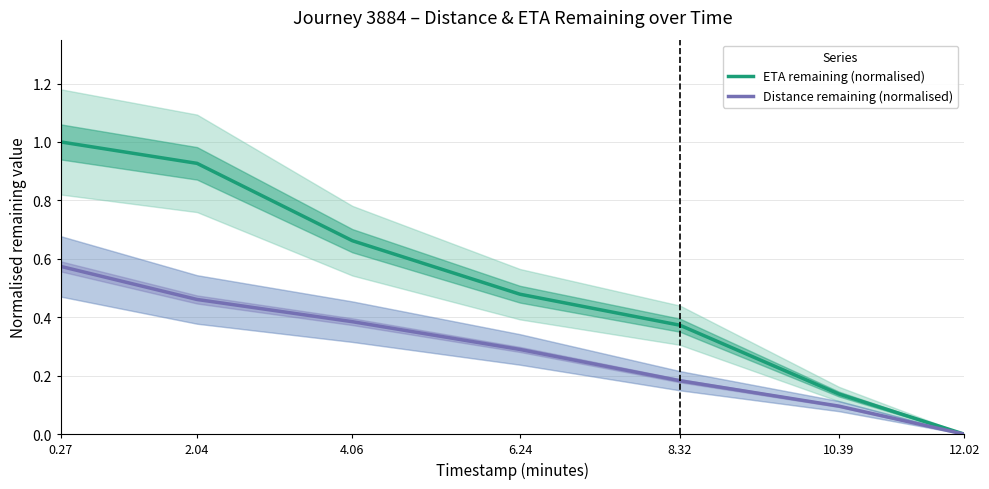

What is the spread (max minus min) of values at 0.27?

0.4